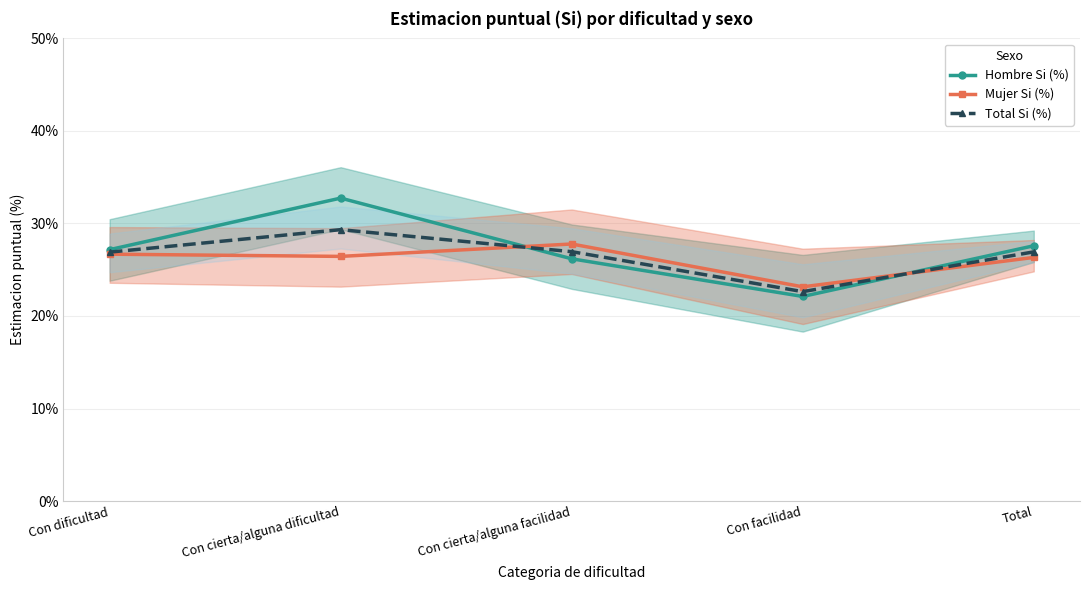

What is the difference between the highest and lowest values at Con cierta/alguna dificultad?

6.3